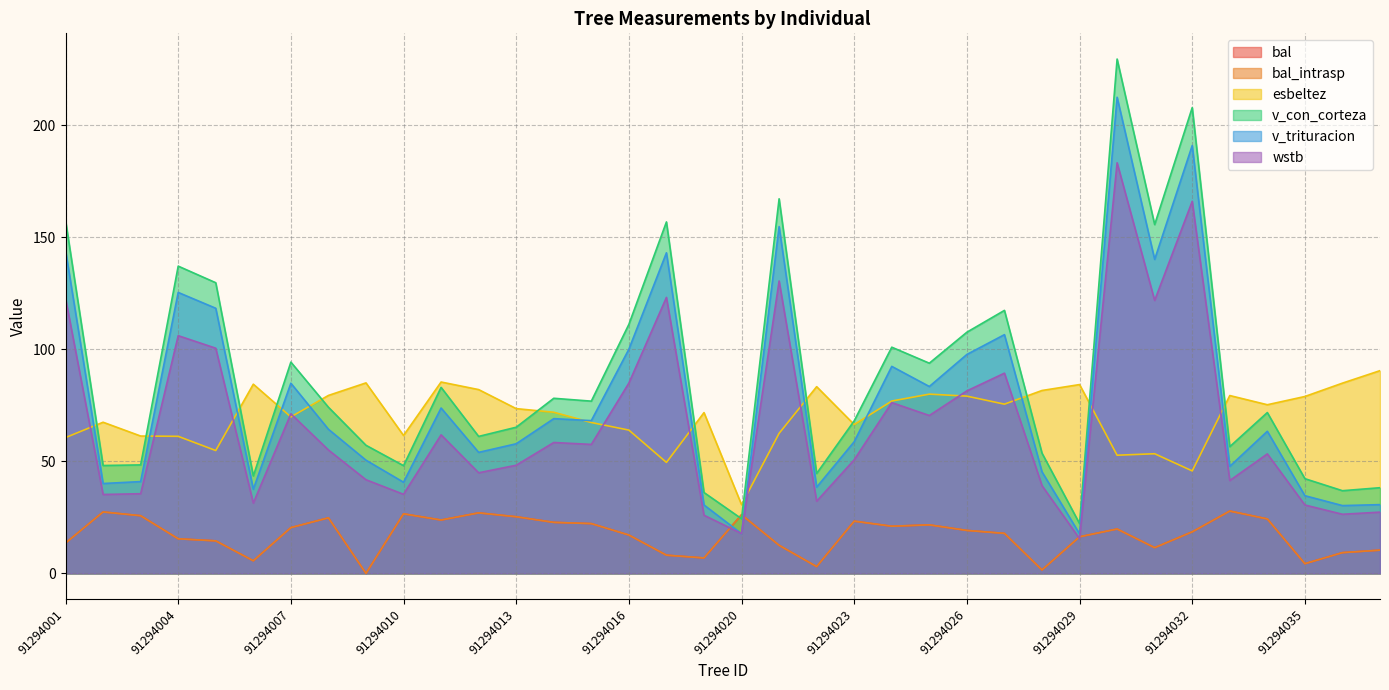

Which series ends up on top after the final intersection of bal and wstb?

wstb